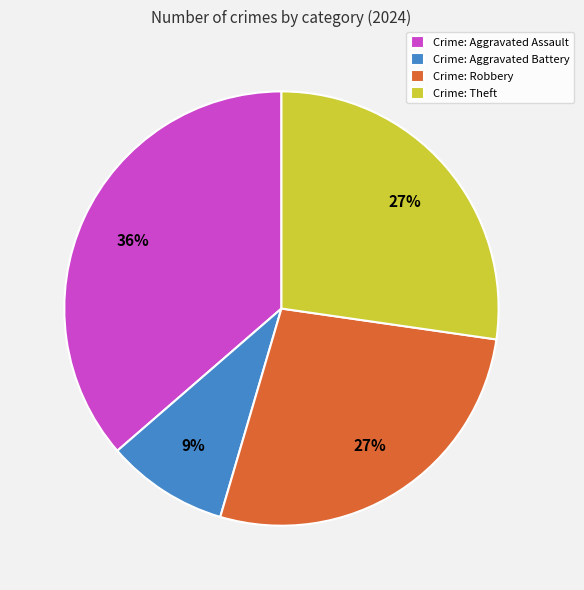

To the nearest percent, what portion does Crime: Aggravated Battery represent?

9%